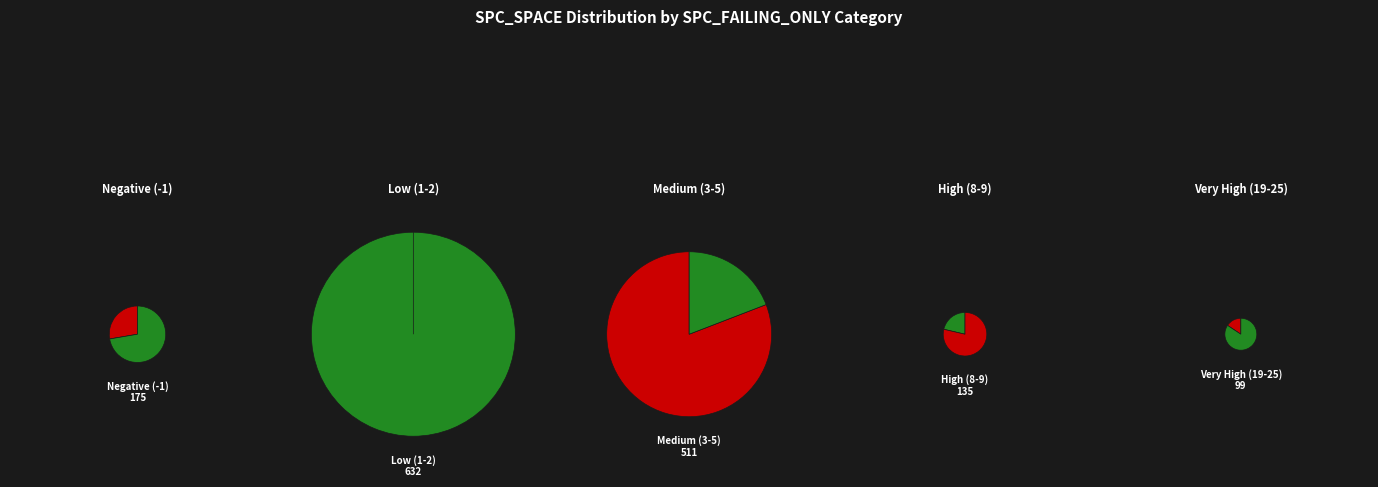

Is there any slice that represents more than half of the pie?

Yes